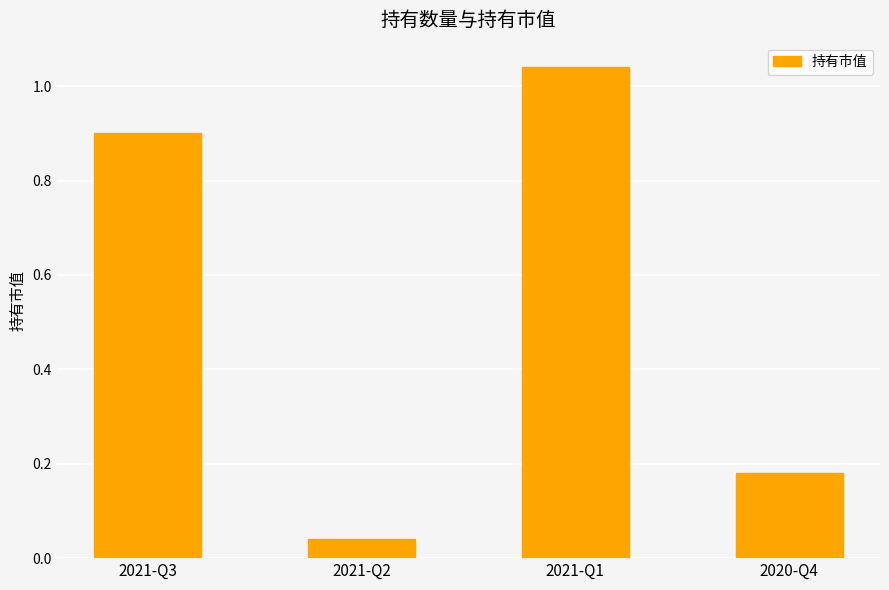

What is the value of the 1st bar from the left?

0.9